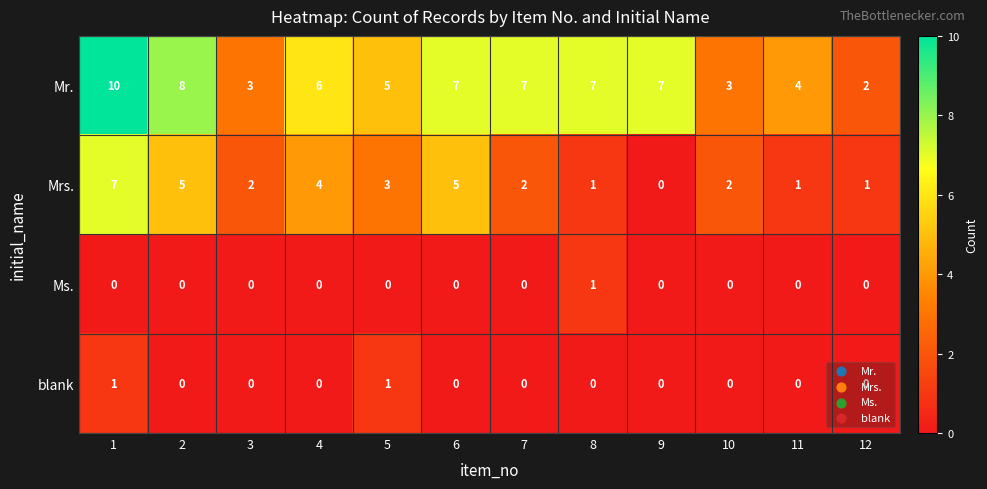

Is it true that Mr. equals 5 at 5?

True